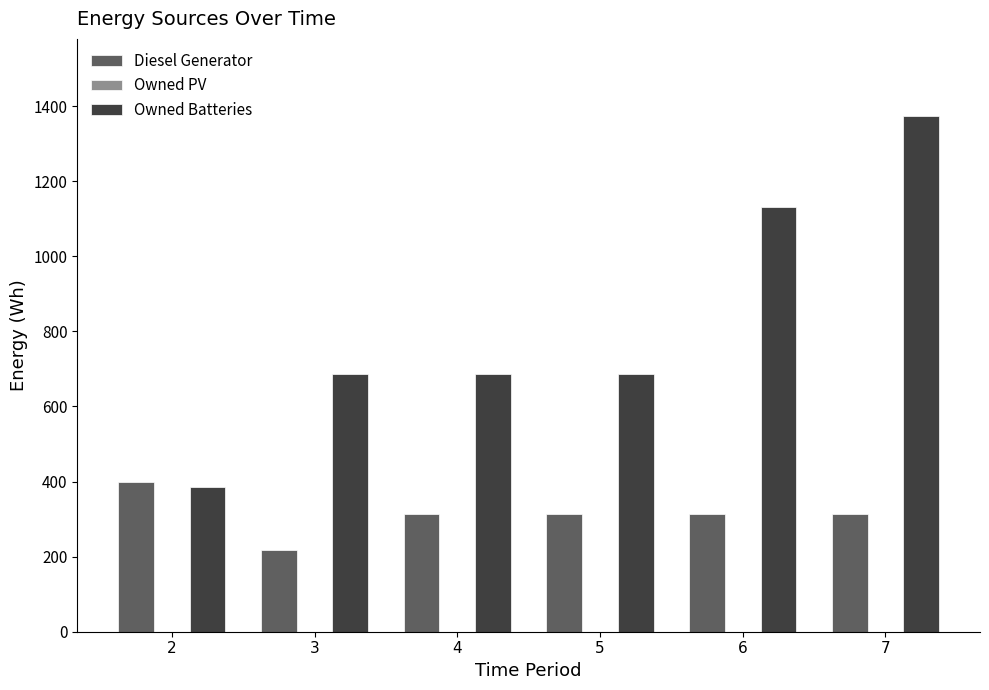

Which series has the widest spread of values?

Owned Batteries